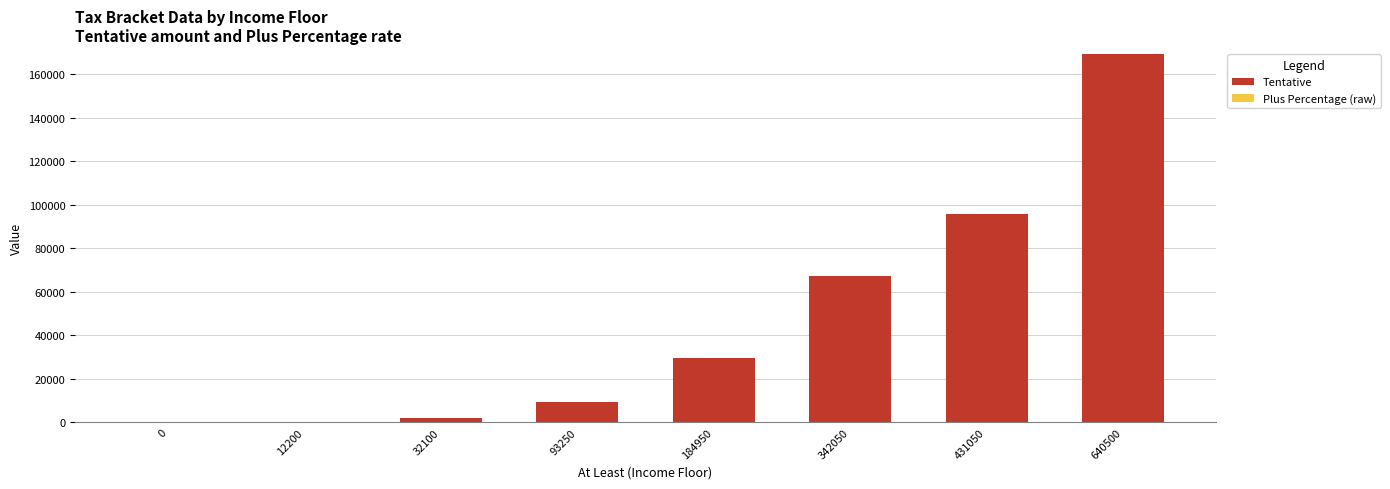

At which category is the sum across all series the highest?

640500